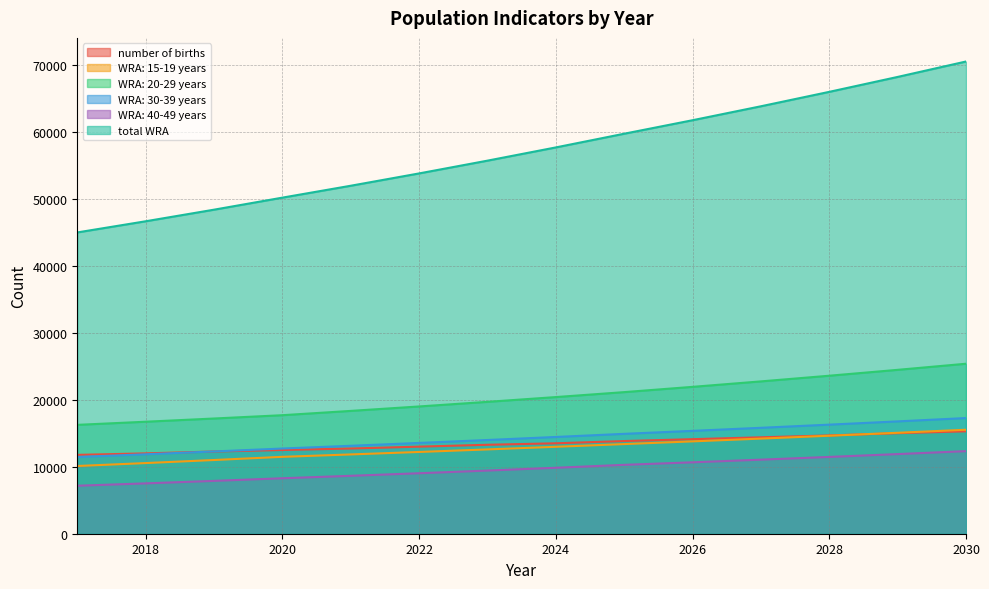

Rank the series at 2027 from lowest to highest value.

WRA: 40-49 years, WRA: 15-19 years, number of births, WRA: 30-39 years, WRA: 20-29 years, total WRA